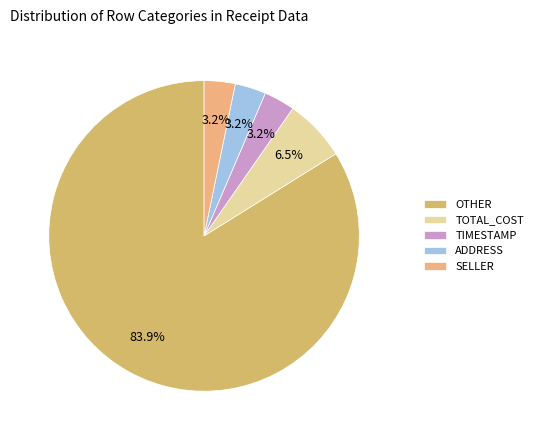

Is there any slice that represents more than half of the pie?

Yes